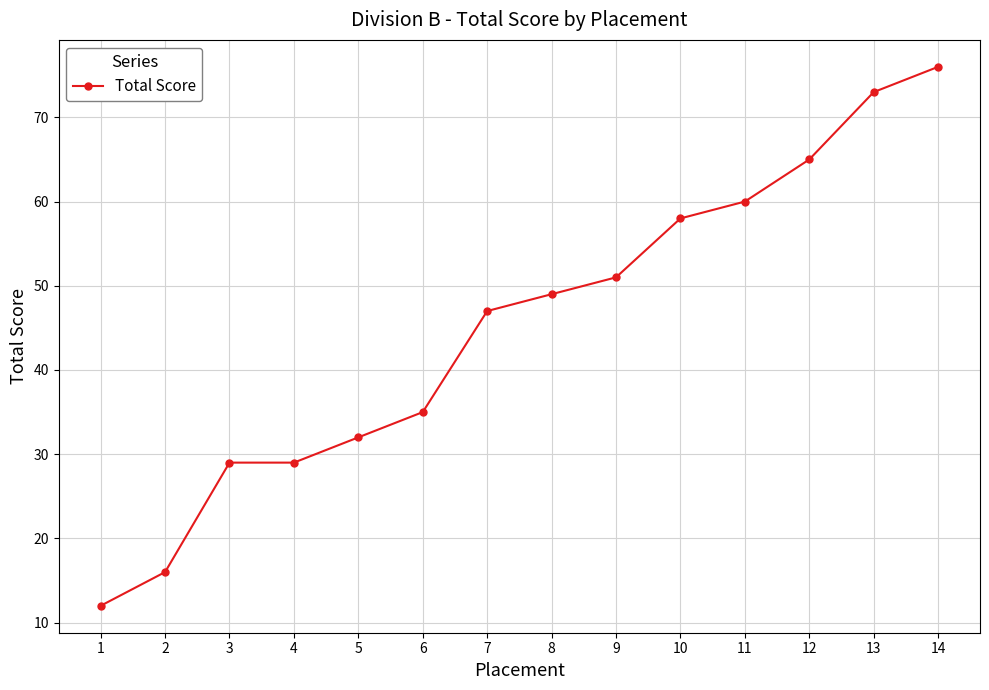

Which category has the highest value across all series?

14